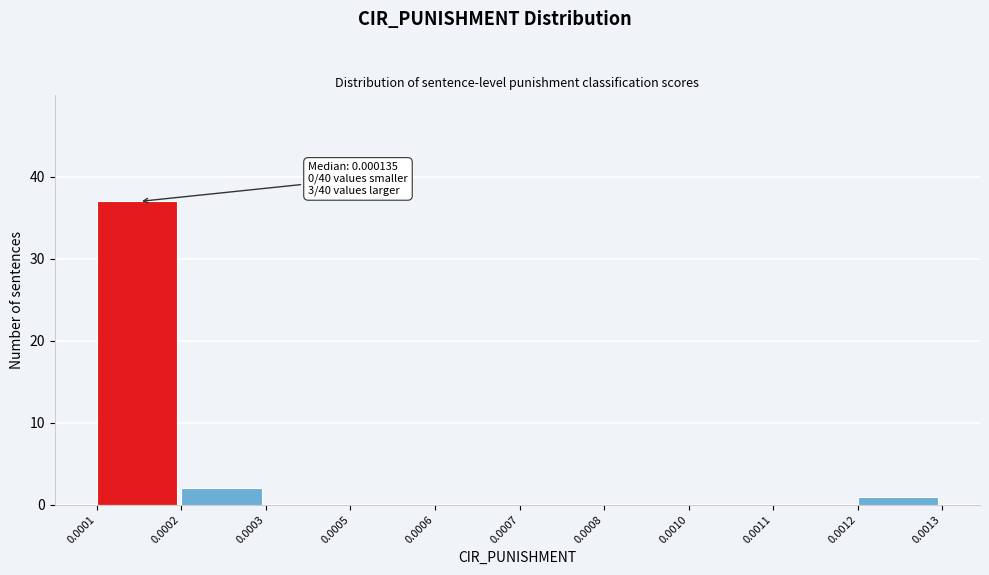

Reading left to right, what are all the values shown in this chart?

0.0001=37	0.0002=2	0.0003=0	0.0005=0	0.0006=0	0.0007=0	0.0008=0	0.0010=0	0.0011=0	0.0012=1